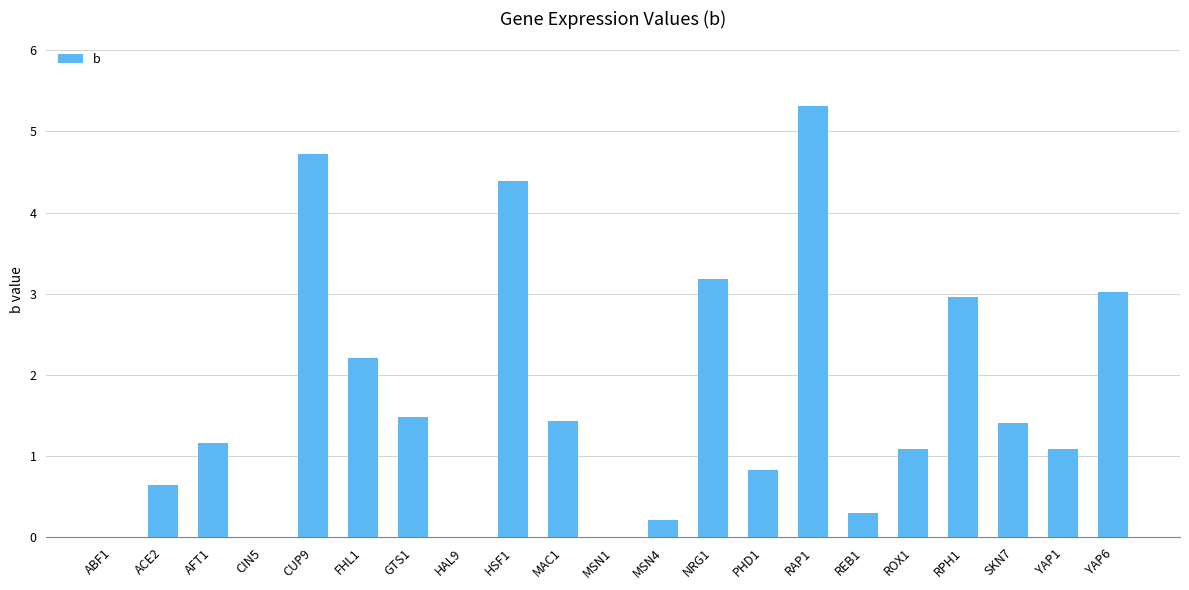

Where is the data nearest to the value 2?

FHL1